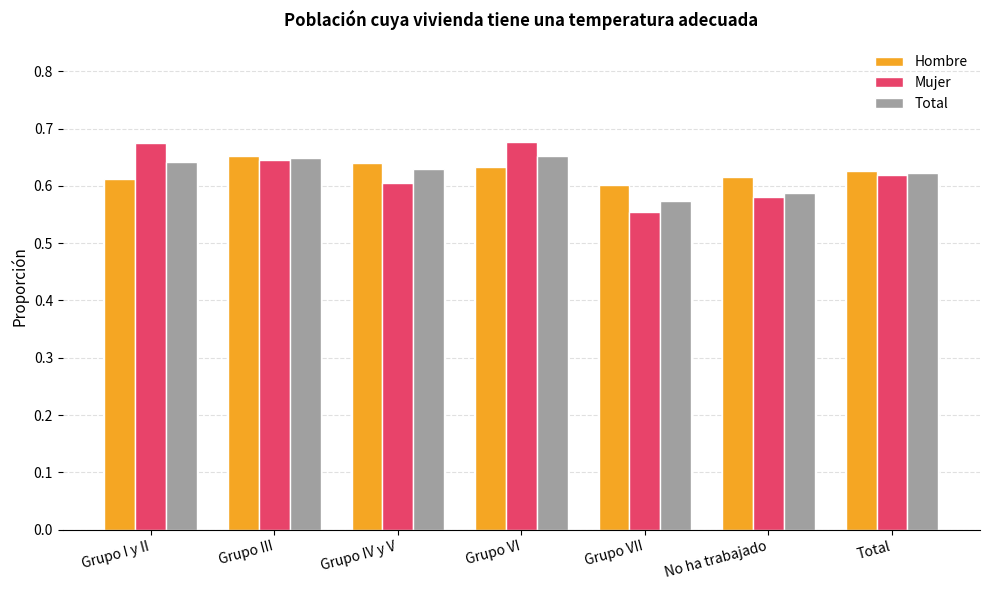

Which category has the lowest value across all series?

Grupo VII